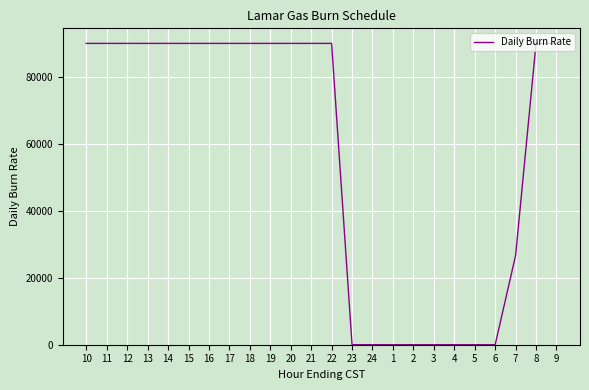

What is the change in value from 16 to 24?

-90000